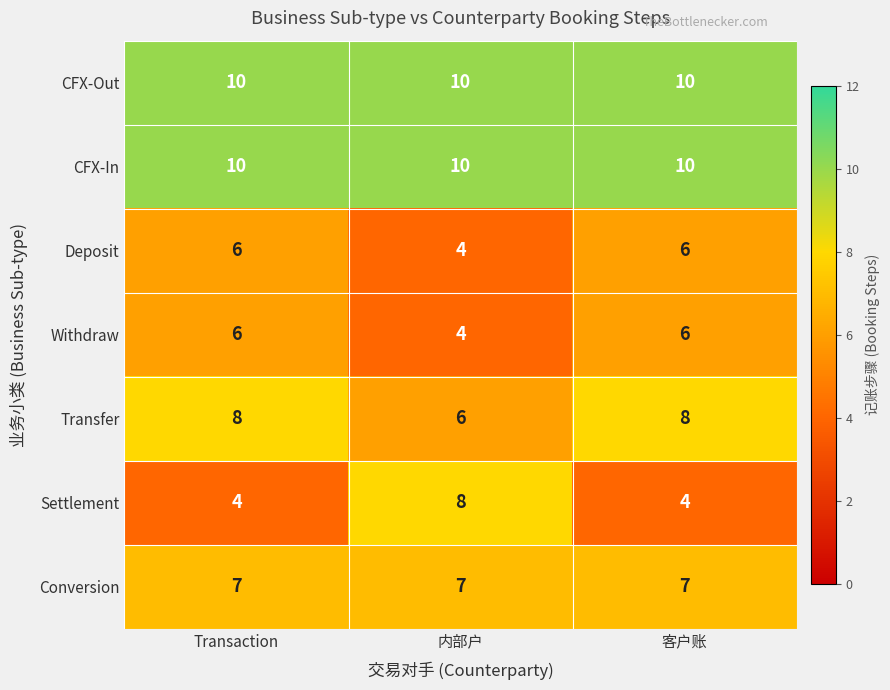

What is the total value across all series at 内部户?

49